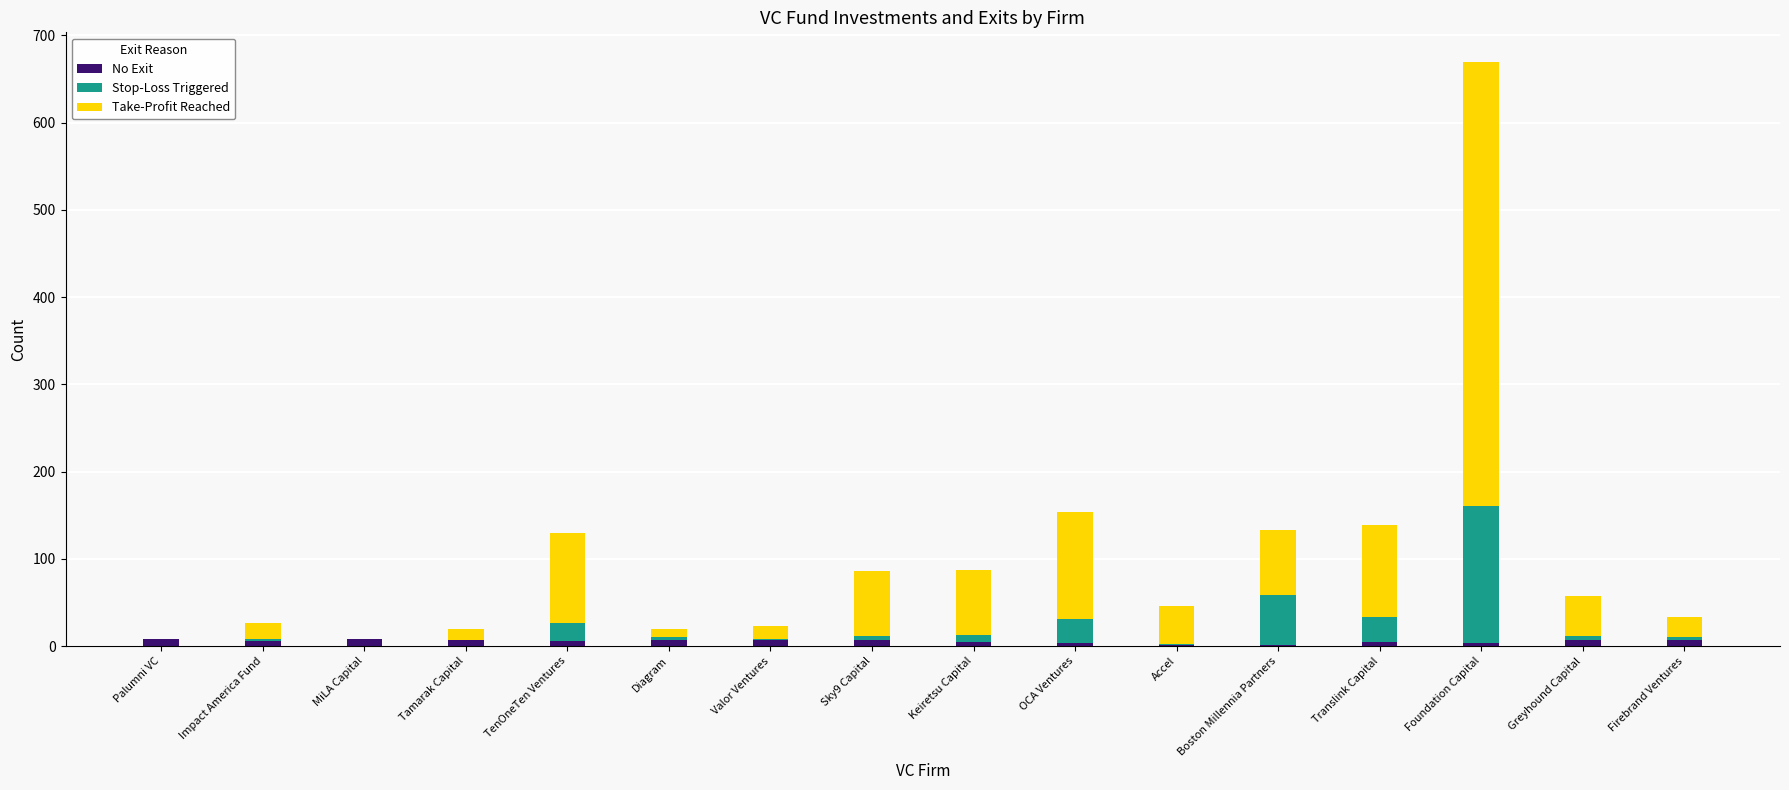

At which category is the sum across all series the highest?

Foundation Capital